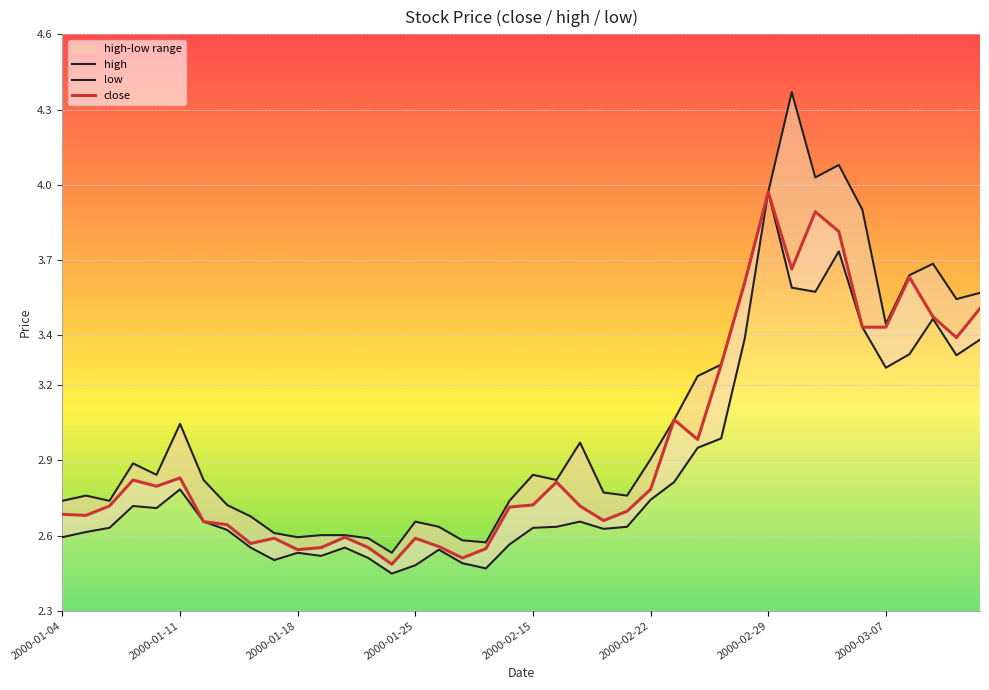

Which series has the largest range (max minus min)?

high